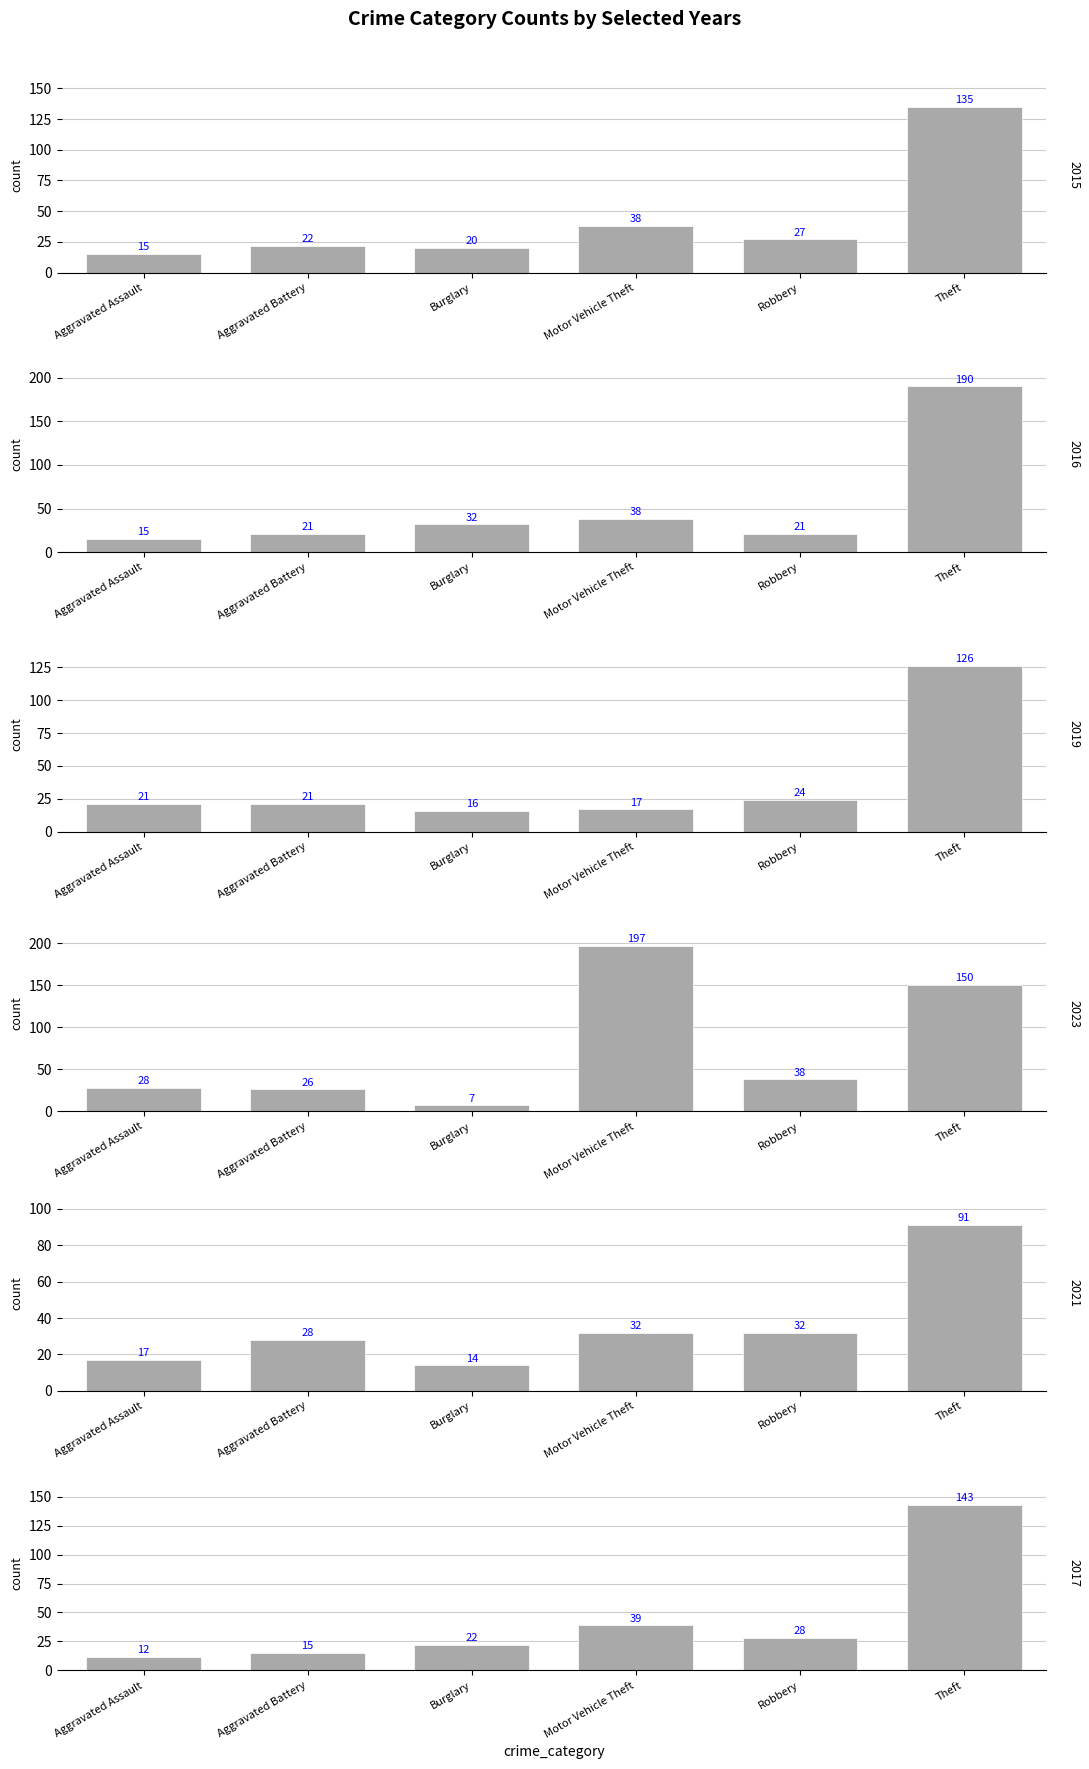

At which label is 2015 closest to 75?

Motor Vehicle Theft